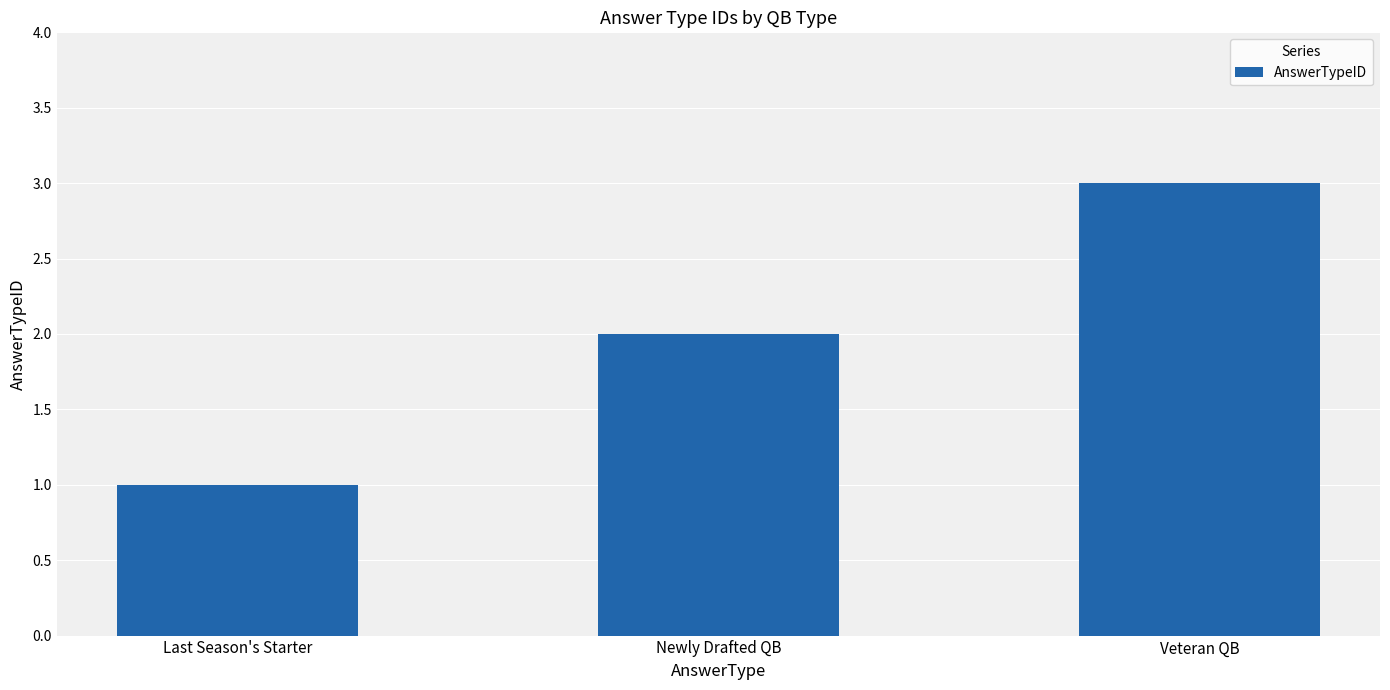

Reading left to right, list all the values displayed in this chart.

1	2	3